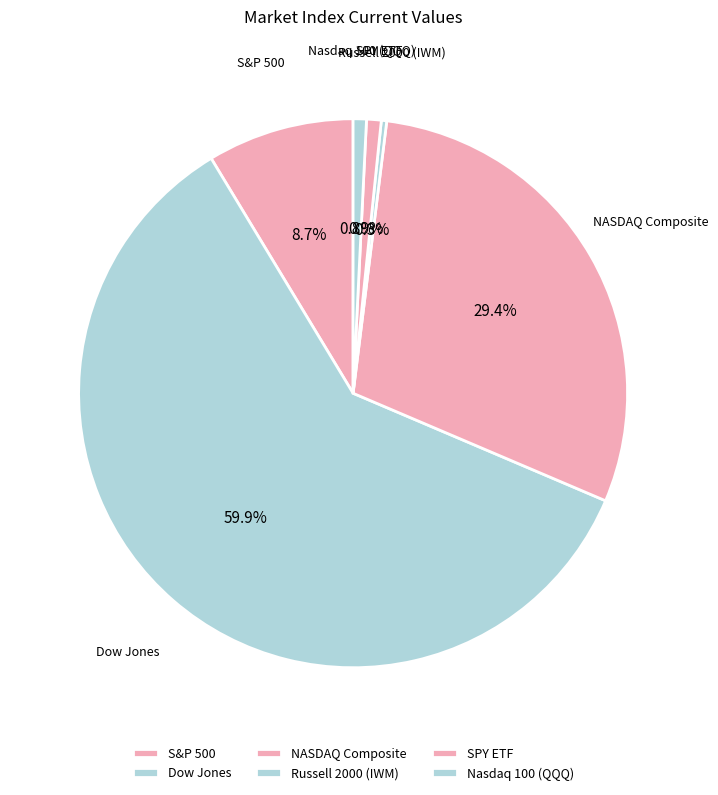

Combined, do SPY ETF and S&P 500 account for over 50%?

No